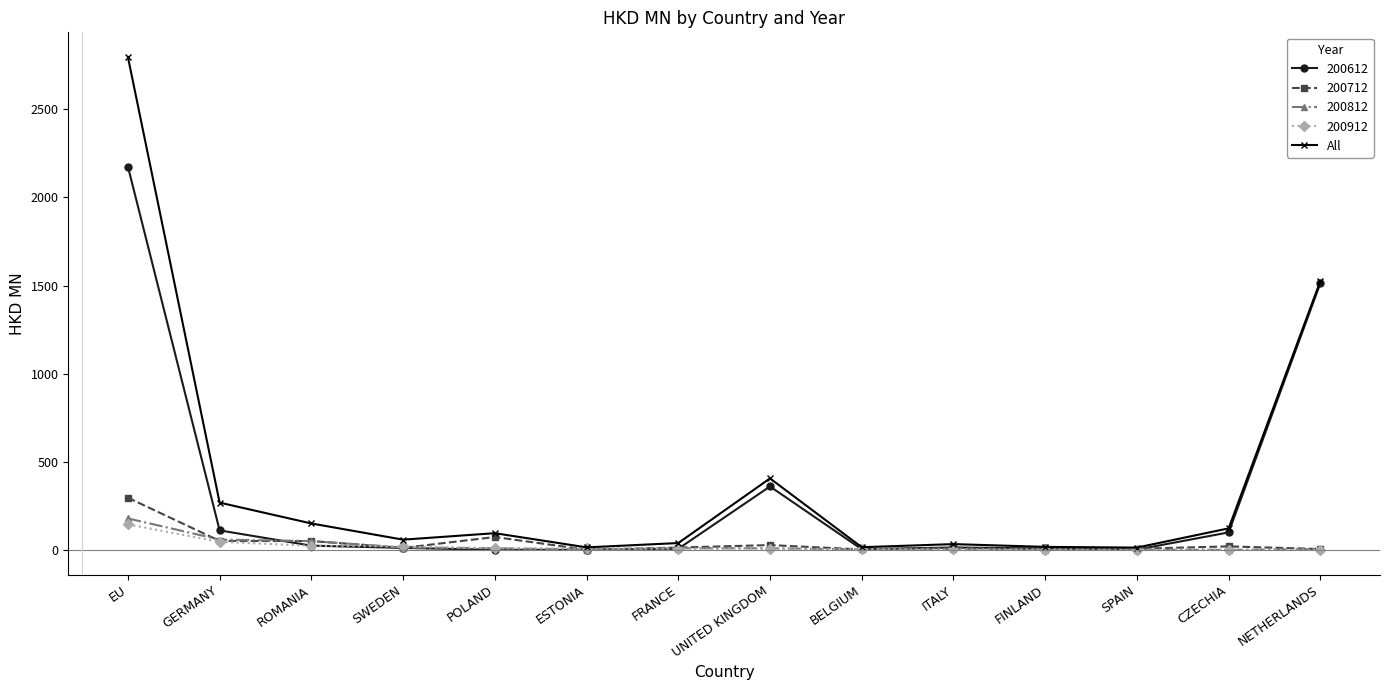

Which series has the largest range (max minus min)?

All